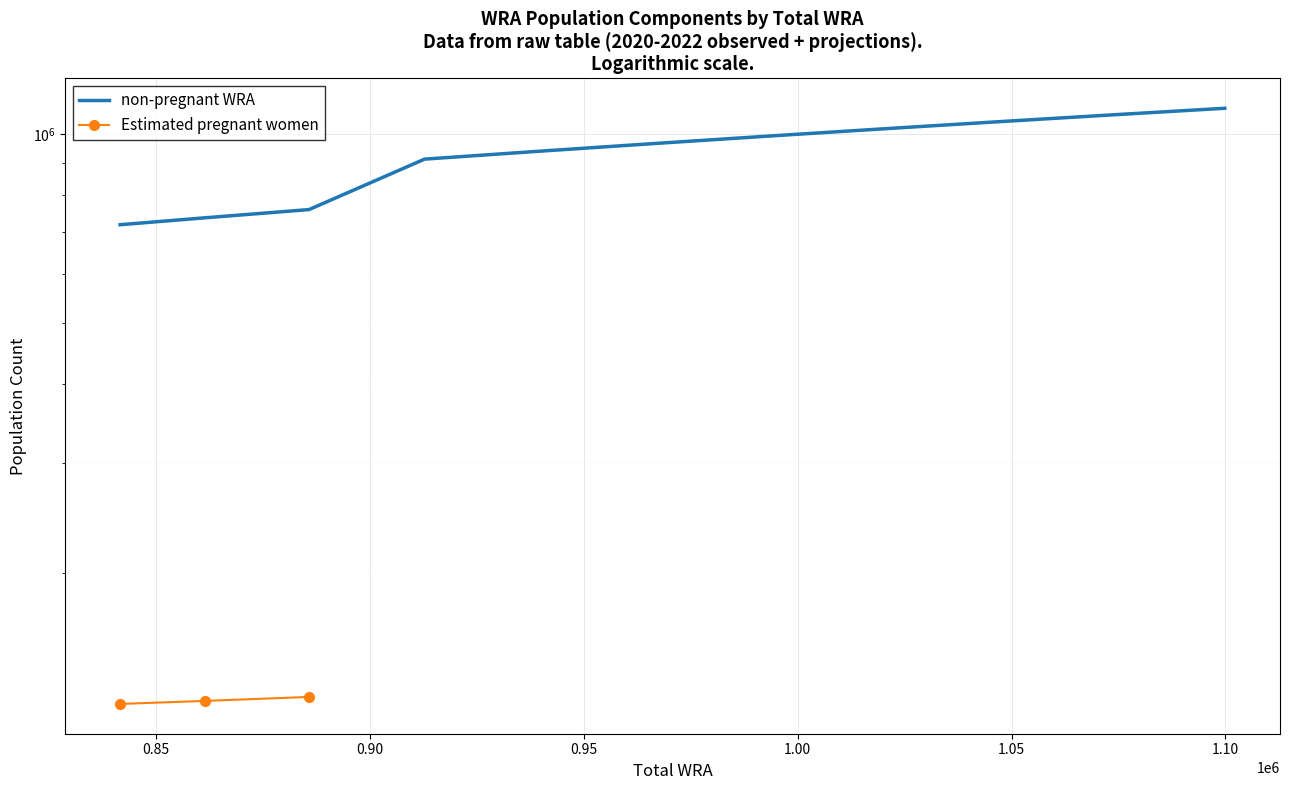

What is the value of the 9th point from the left?

1047412.0